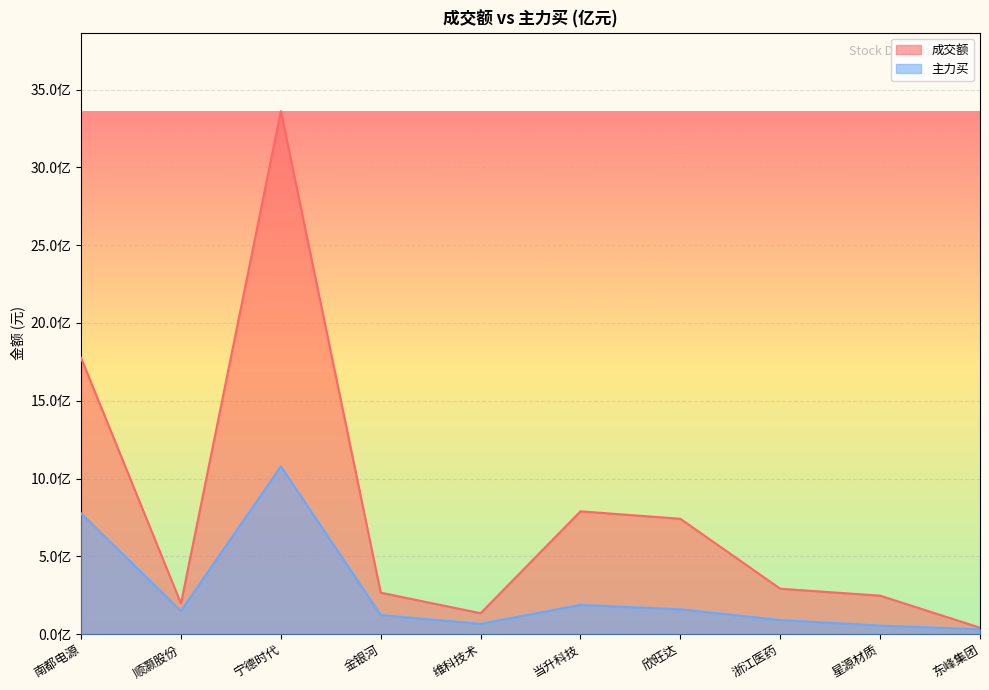

Read the 主力买 value at 星源材质.

53966665